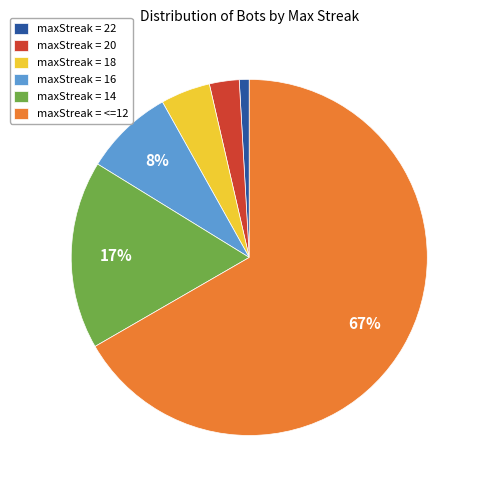

Combined, do maxStreak = 14 and maxStreak = 20 account for over 50%?

No